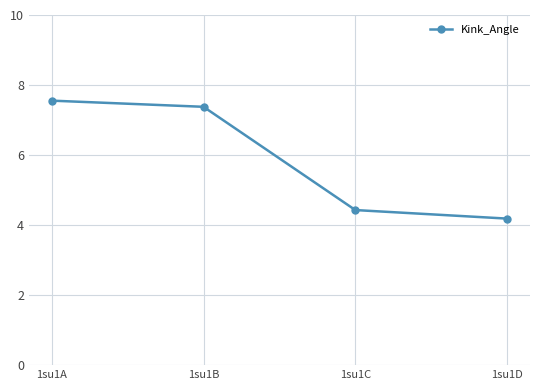

True or false: the data shows 2.8 at 1su1C.

False